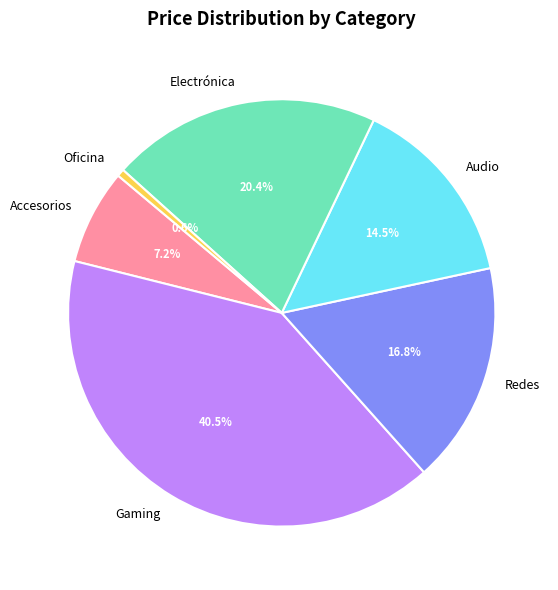

Does any single category account for the majority?

No